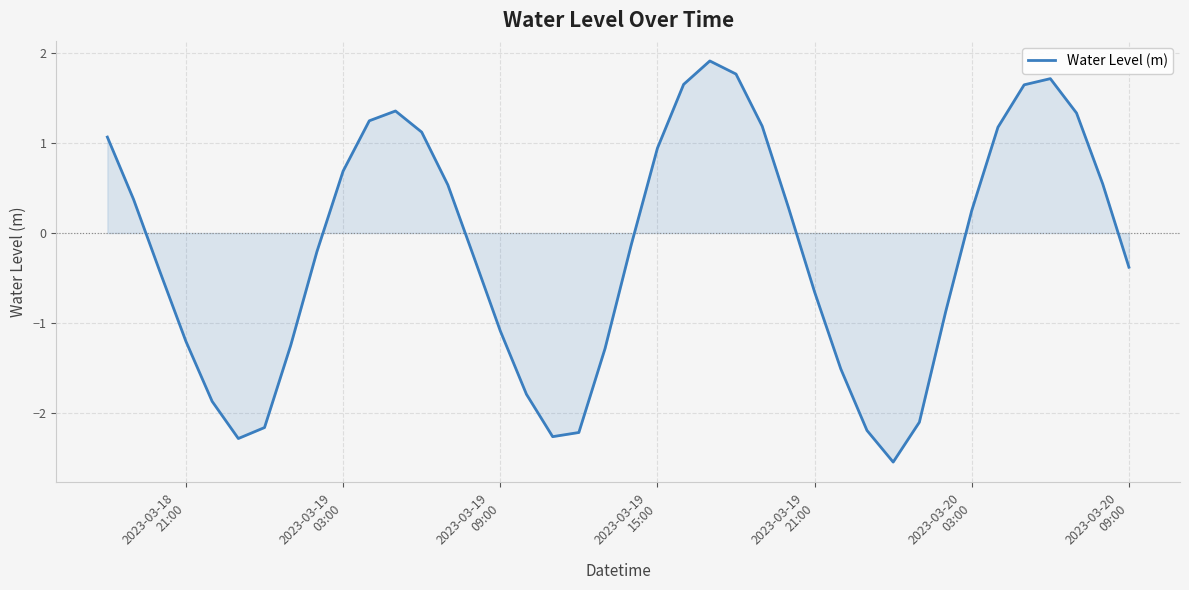

What is the maximum value shown in the chart?

1.9